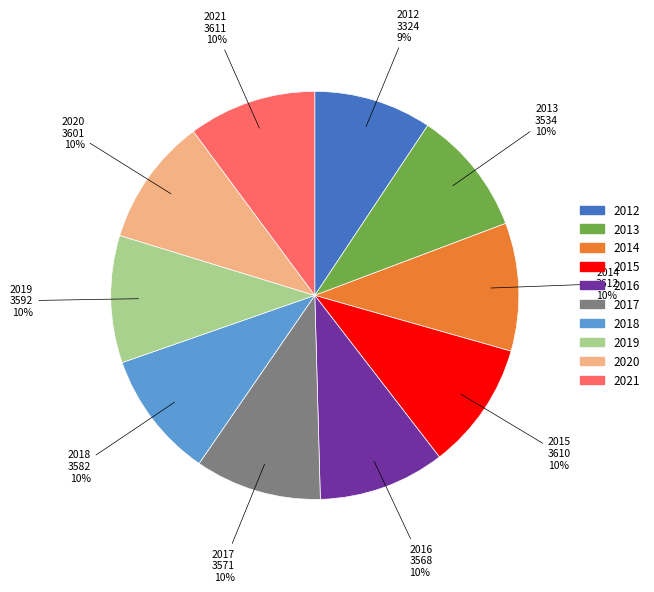

To the nearest percent, what is the average slice percentage?

10%